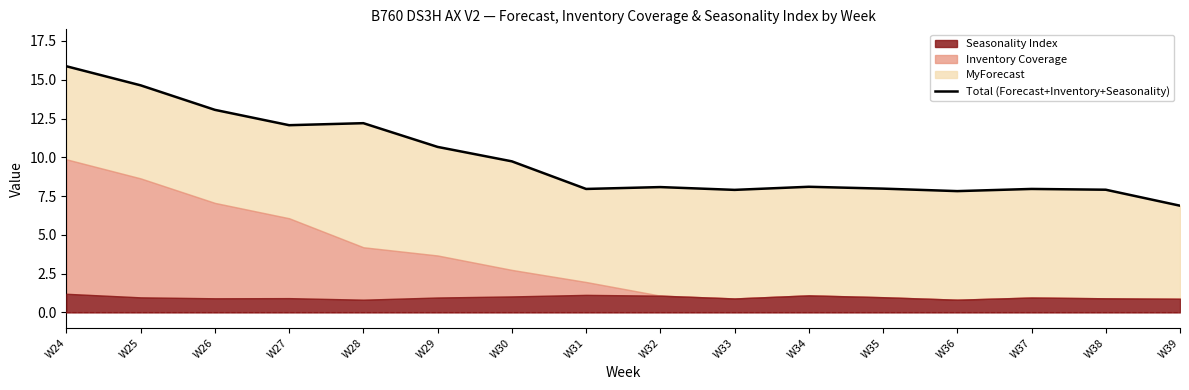

What is the difference between the second highest and second lowest values?

6.8